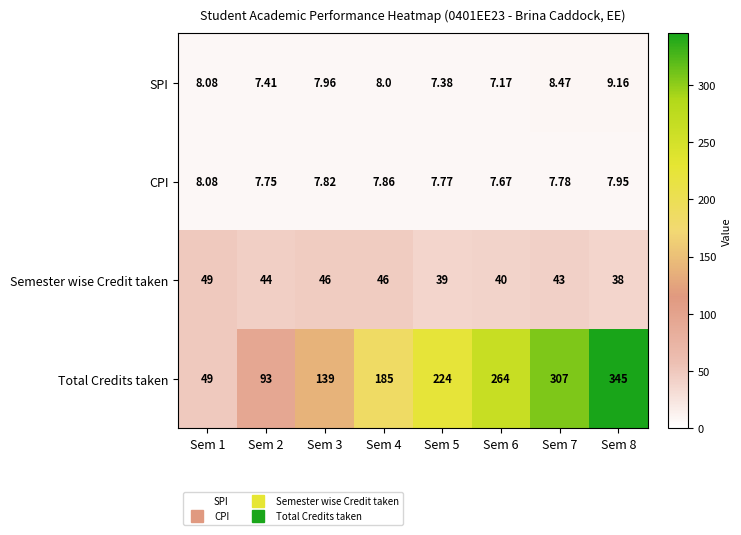

Rank the series by their maximum value, from highest to lowest.

Total Credits taken, Semester wise Credit taken, SPI, CPI